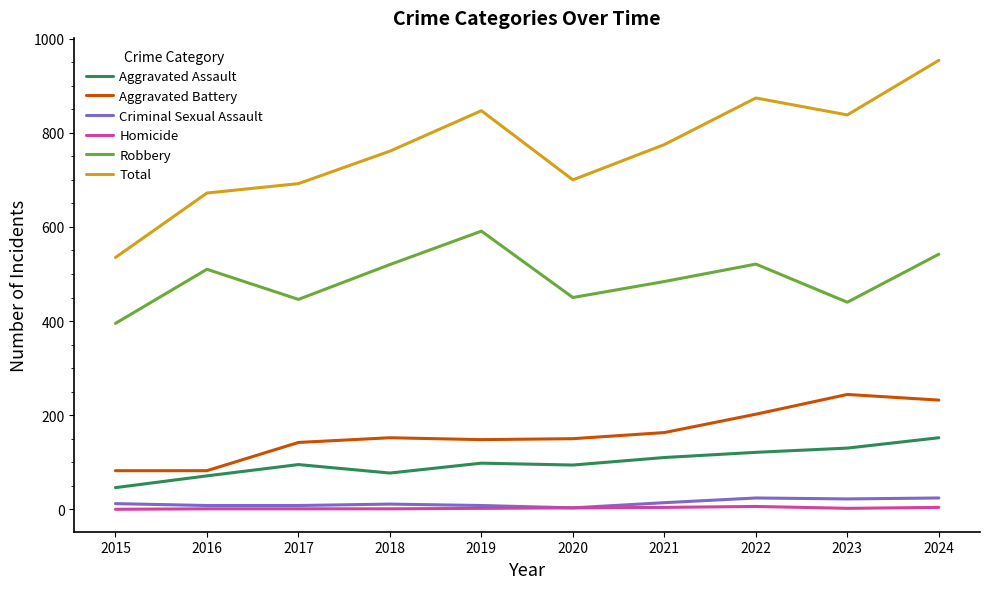

True or false: Aggravated Battery and Aggravated Assault intersect in this chart.

False